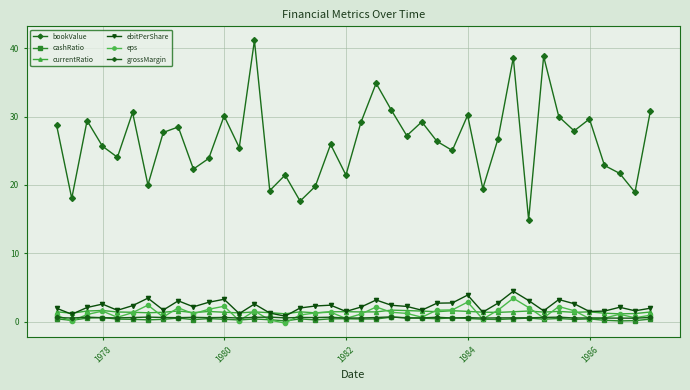

True or false: bookValue and ebitPerShare cross at least once.

False